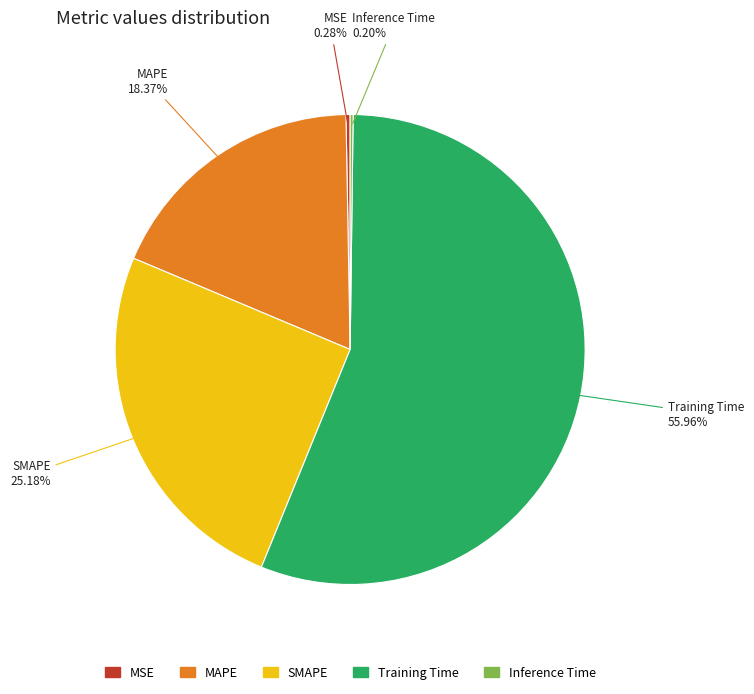

Is the sum of MAPE and SMAPE greater than half?

No